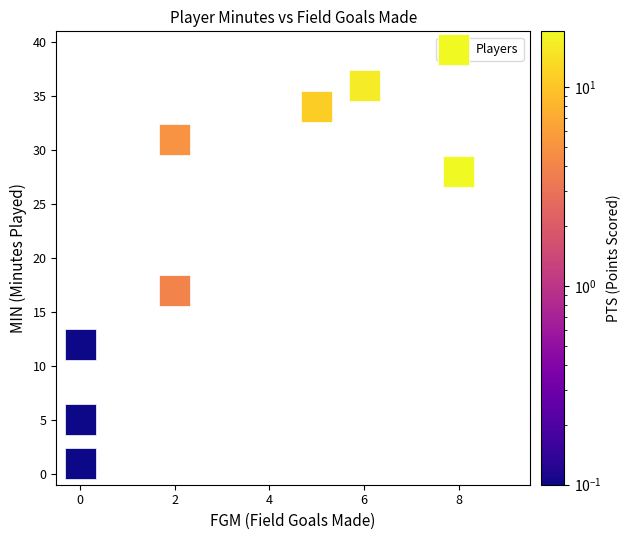

What Y value in the scatter plot is closest to 18?

17